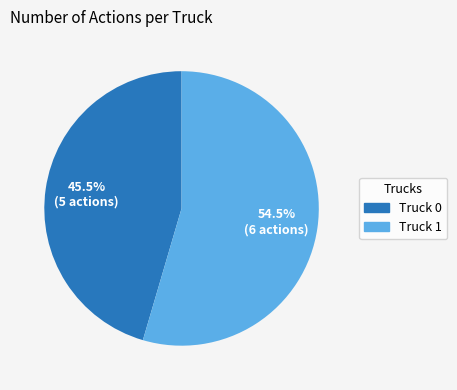

How many slices are in this pie chart?

2